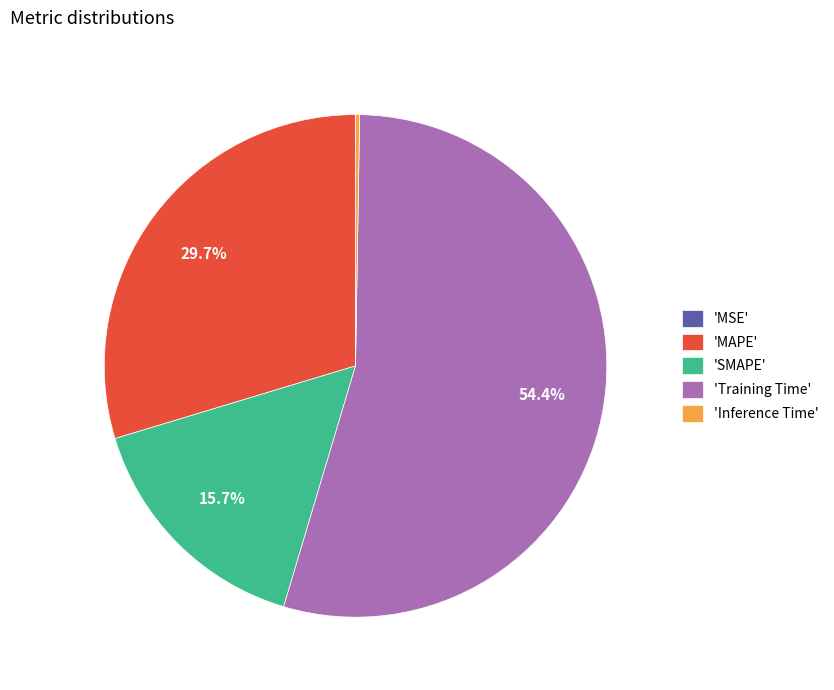

How much of the chart is everything except 'MAPE'?

70.3%